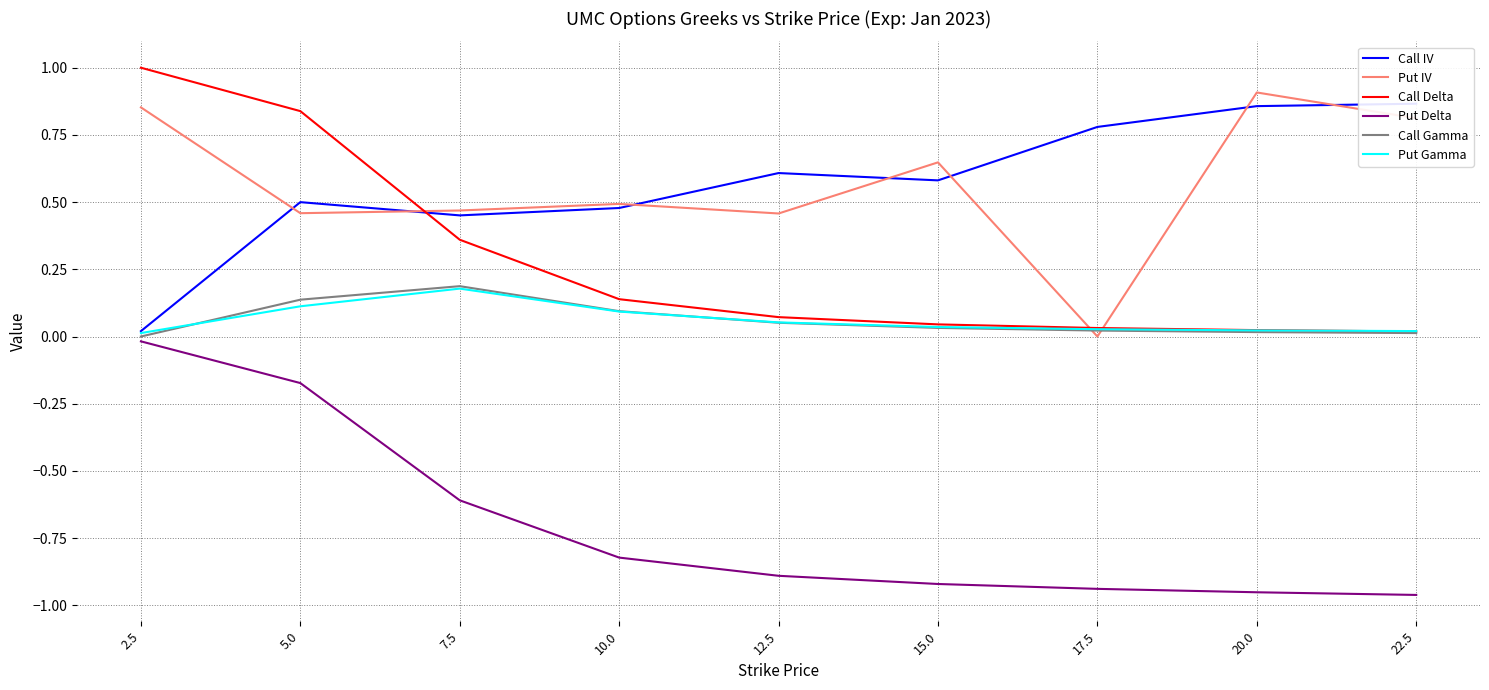

What is the difference between the maximum and minimum values in the Call Delta series?

1.0